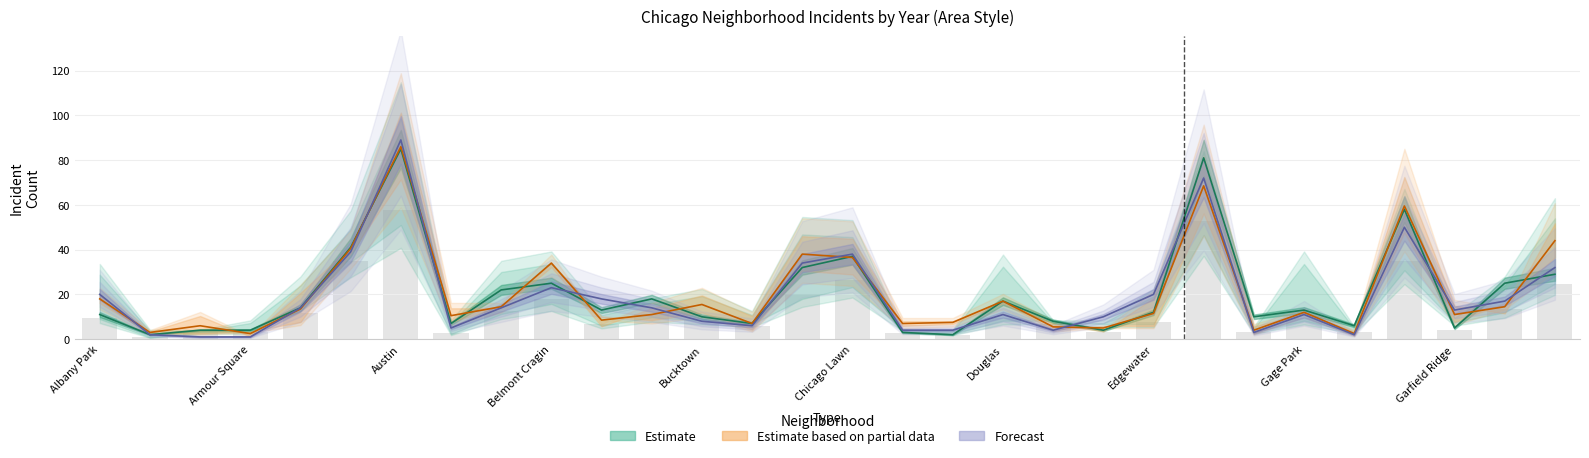

Reading left to right, what are all the values shown in this chart?

2015: Albany Park=9.3	Andersonville=0.8	Archer Heights=3.4	Armour Square=3.4	Ashburn=11.9	Auburn Gresham=34.9	Austin=57.8	Avalon Park=2.5	Avondale=12.8	Belmont Cragin=17.8	Bridgeport=6.8	Brighton Park=11.0	Bucktown=8.5	Calumet Heights=6.0	Chatham=20.4	Chicago Lawn=26.3	Chinatown=2.5	Clearing=1.7	Douglas=9.3	Dunning=6.8	East Side=3.4	Edgewater=7.6	Englewood=52.7	Fuller Park=3.4	Gage Park=9.3	Galewood=3.4	Garfield Park=34.9	Garfield Ridge=4.2	Grand Boulevard=13.6	Grand Crossing=24.6
2016: Albany Park=11.0	Andersonville=2.0	Archer Heights=4.0	Armour Square=4.0	Ashburn=14.0	Auburn Gresham=41.0	Austin=85.0	Avalon Park=7.0	Avondale=22.0	Belmont Cragin=25.0	Bridgeport=13.0	Brighton Park=18.0	Bucktown=10.0	Calumet Heights=7.0	Chatham=32.0	Chicago Lawn=37.0	Chinatown=3.0	Clearing=2.0	Douglas=17.0	Dunning=8.0	East Side=4.0	Edgewater=12.0	Englewood=81.0	Fuller Park=10.0	Gage Park=13.0	Galewood=6.0	Garfield Park=58.0	Garfield Ridge=5.0	Grand Boulevard=25.0	Grand Crossing=29.0
2018: Albany Park=18.0	Andersonville=3.0	Archer Heights=6.0	Armour Square=2.5	Ashburn=13.5	Auburn Gresham=40.5	Austin=86.0	Avalon Park=10.5	Avondale=14.5	Belmont Cragin=34.0	Bridgeport=8.5	Brighton Park=11.0	Bucktown=15.5	Calumet Heights=7.0	Chatham=38.0	Chicago Lawn=36.5	Chinatown=7.0	Clearing=7.5	Douglas=17.0	Dunning=5.5	East Side=5.0	Edgewater=11.5	Englewood=68.5	Fuller Park=4.0	Gage Park=12.0	Galewood=2.5	Garfield Park=59.5	Garfield Ridge=11.0	Grand Boulevard=14.5	Grand Crossing=44.0
2020: Albany Park=20.0	Andersonville=2.0	Archer Heights=1.0	Armour Square=1.0	Ashburn=14.0	Auburn Gresham=39.0	Austin=89.0	Avalon Park=5.0	Avondale=14.0	Belmont Cragin=23.0	Bridgeport=18.0	Brighton Park=14.0	Bucktown=8.0	Calumet Heights=6.0	Chatham=34.0	Chicago Lawn=38.0	Chinatown=4.0	Clearing=4.0	Douglas=11.0	Dunning=4.0	East Side=10.0	Edgewater=20.0	Englewood=72.0	Fuller Park=3.0	Gage Park=11.0	Galewood=2.0	Garfield Park=50.0	Garfield Ridge=13.0	Grand Boulevard=17.0	Grand Crossing=32.0